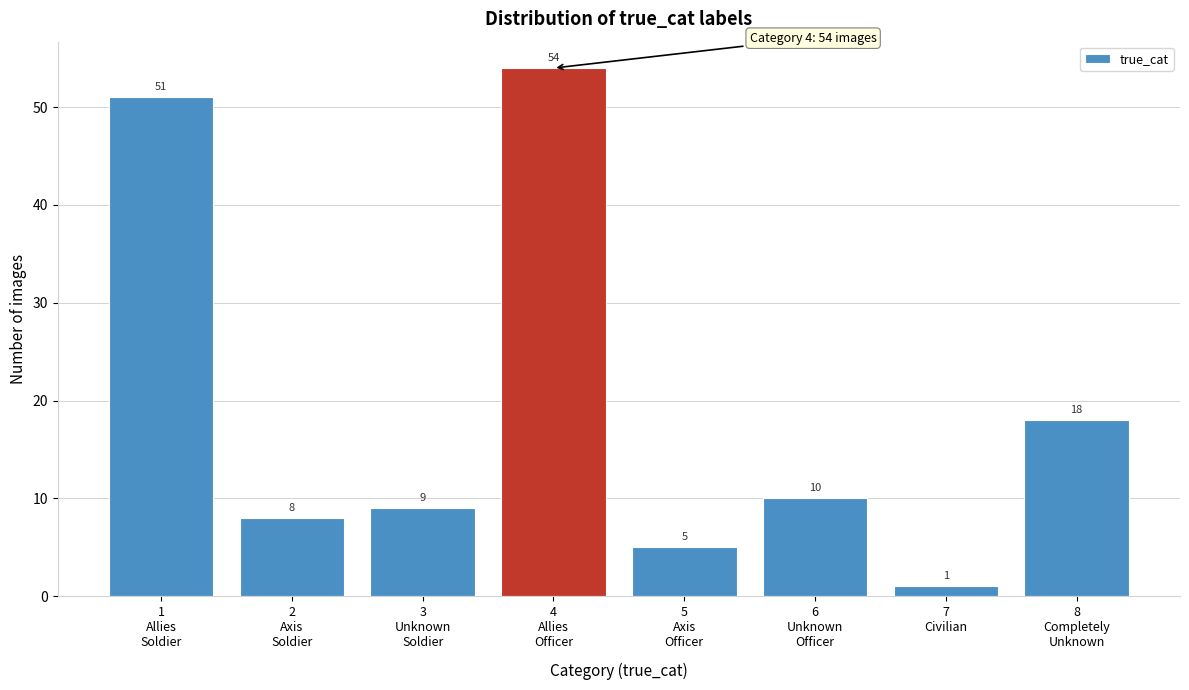

Reading right to left, transcribe all the data shown in this chart.

18	1	10	5	54	9	8	51